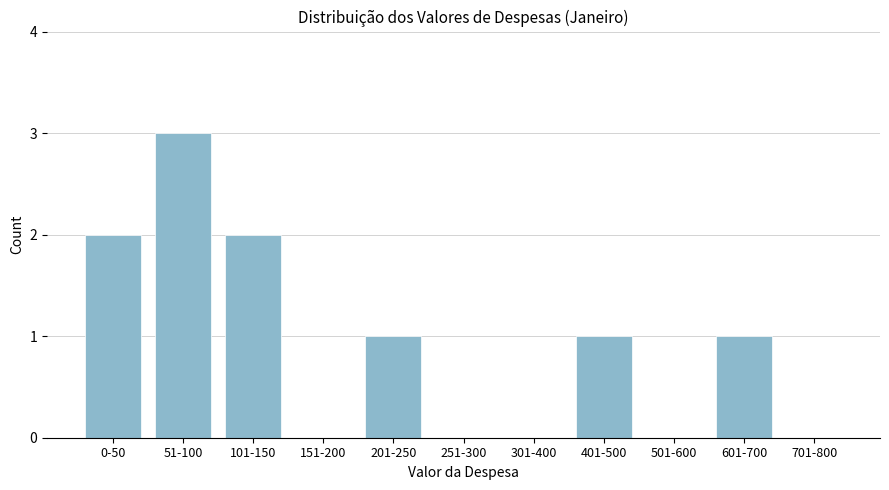

Reading left to right, what are all the values shown in this chart?

0-50=2	51-100=3	101-150=2	151-200=0	201-250=1	251-300=0	301-400=0	401-500=1	501-600=0	601-700=1	701-800=0